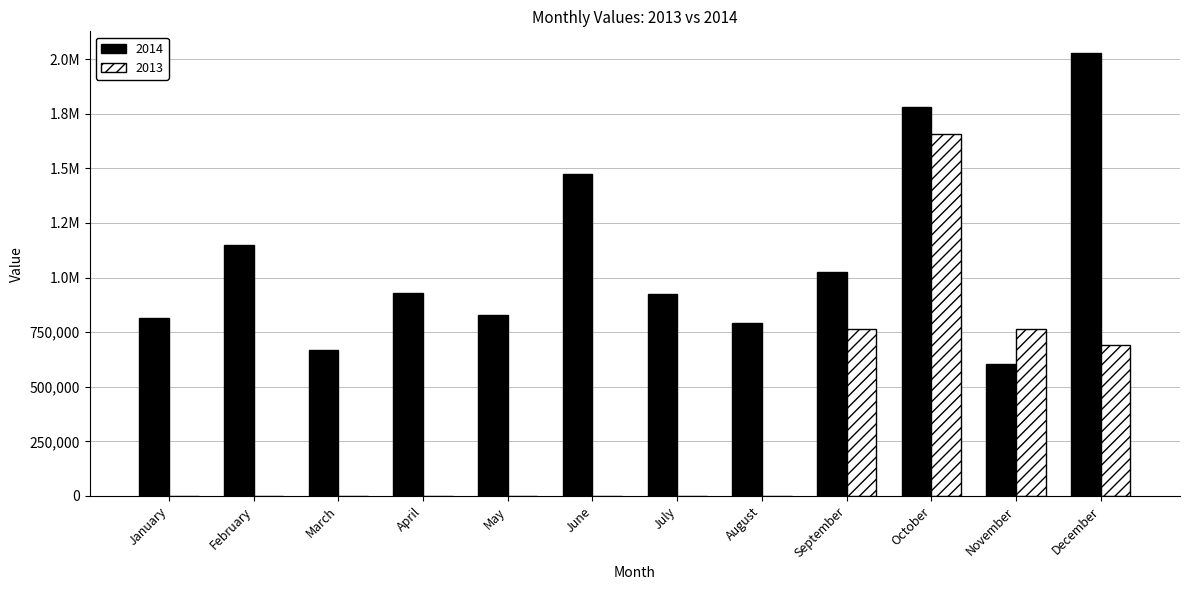

Does the chart contain stacked bars?

No